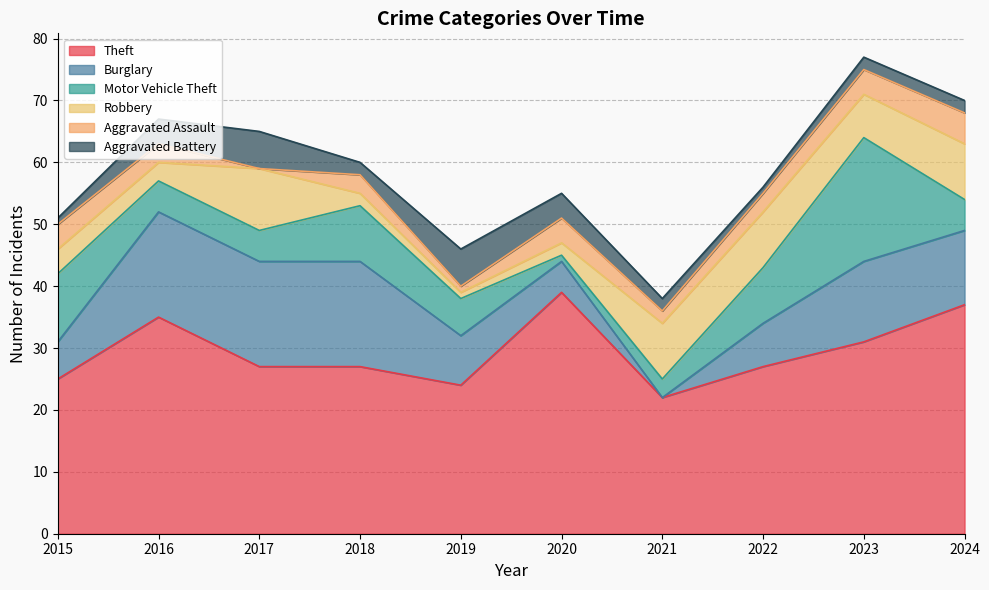

The value of Robbery at 2024 is 4. True or false?

False